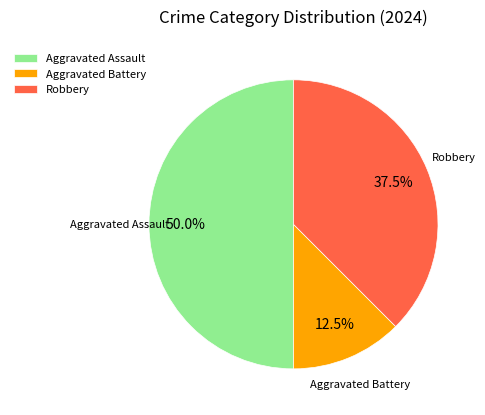

Which slice is the smallest?

Aggravated Battery